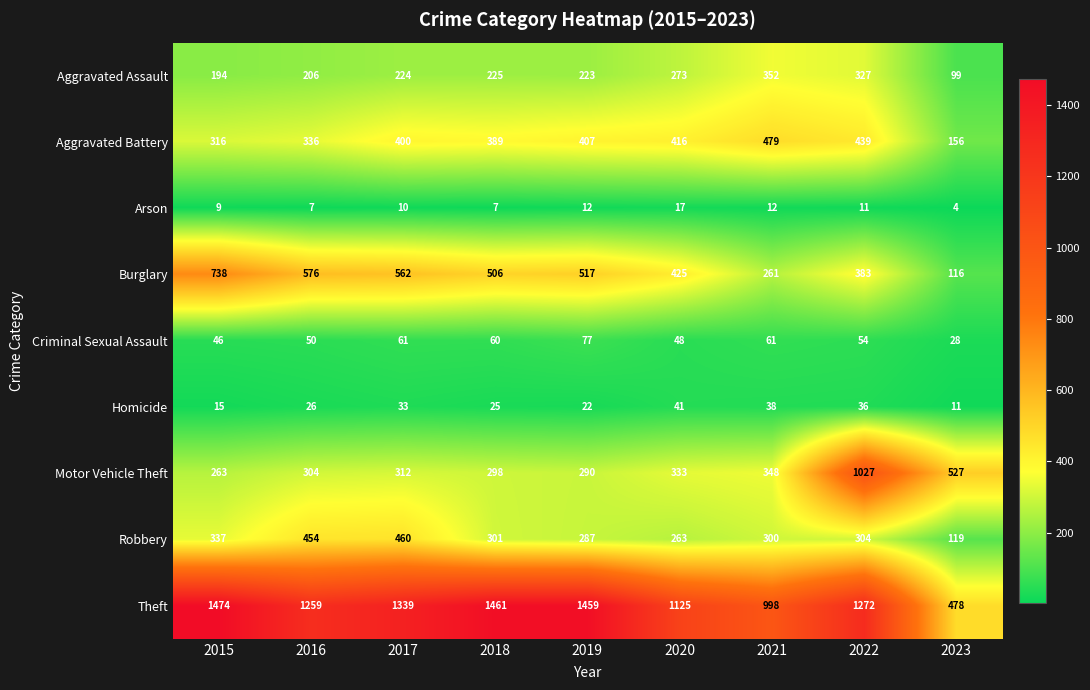

What is the difference between the maximum and minimum values in the Criminal Sexual Assault series?

49